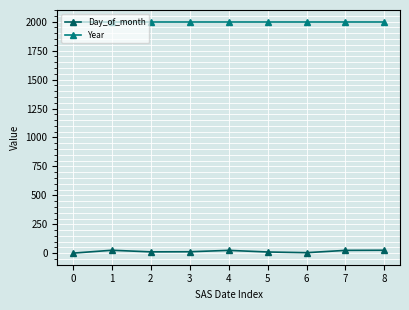

Which series has the largest range (max minus min)?

Day_of_month